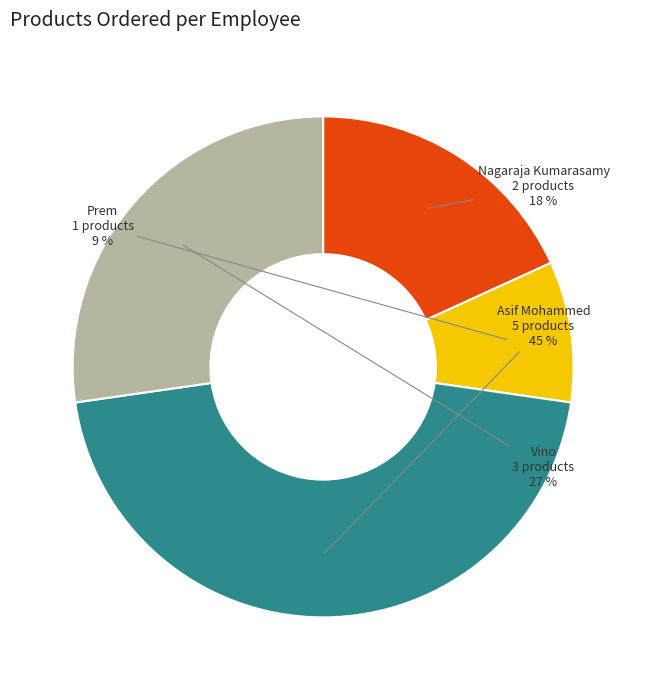

Is there any slice that represents more than half of the pie?

No